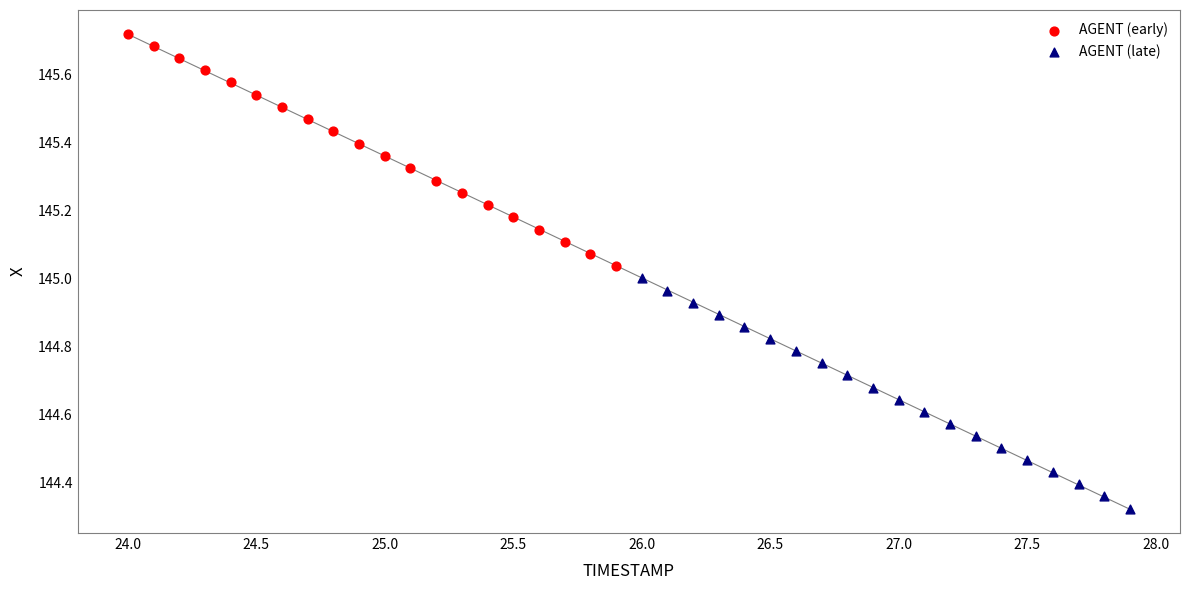

Which series has the widest spread of Y values?

AGENT (early)